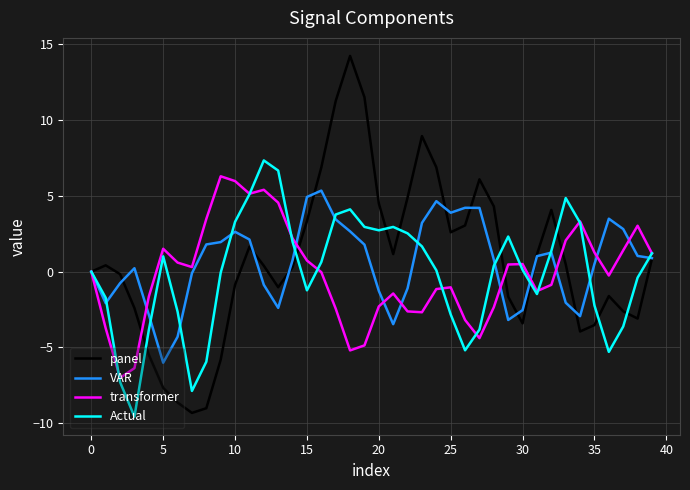

Is this an area chart (filled region under the line)?

No